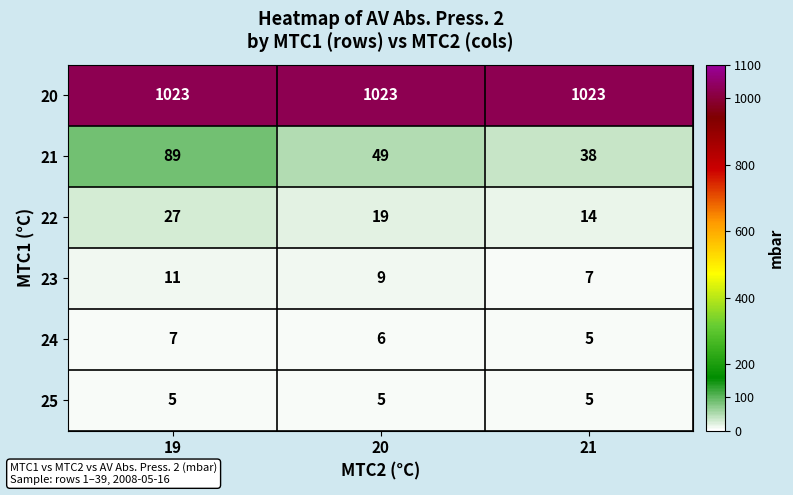

What is the difference between the 21 values at 21 and 19?

51